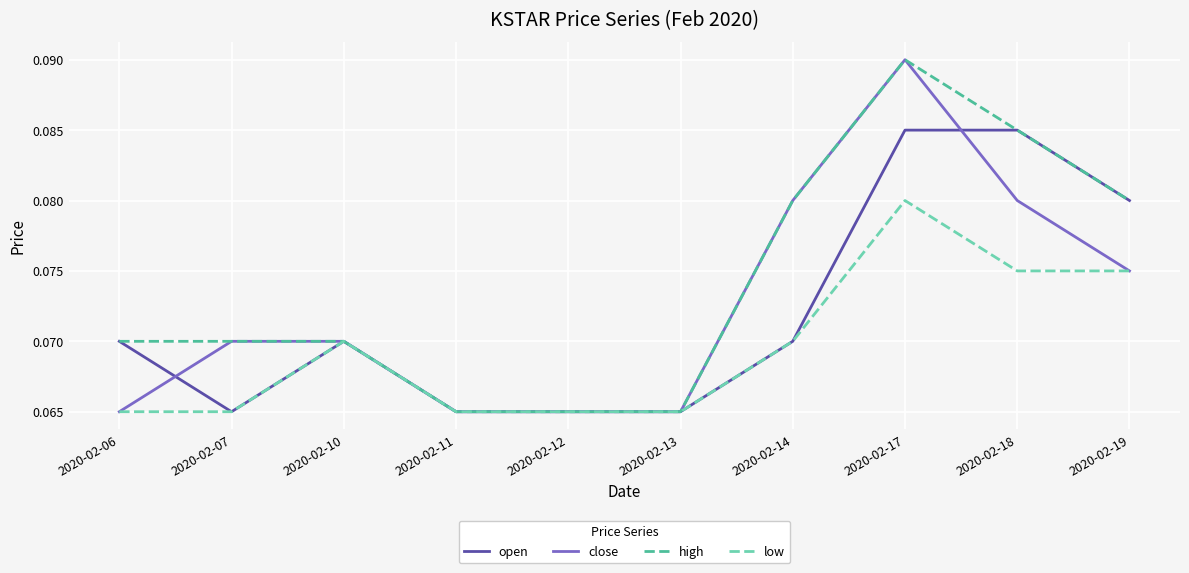

True or false: close has more than 0 points higher than both neighbors.

True